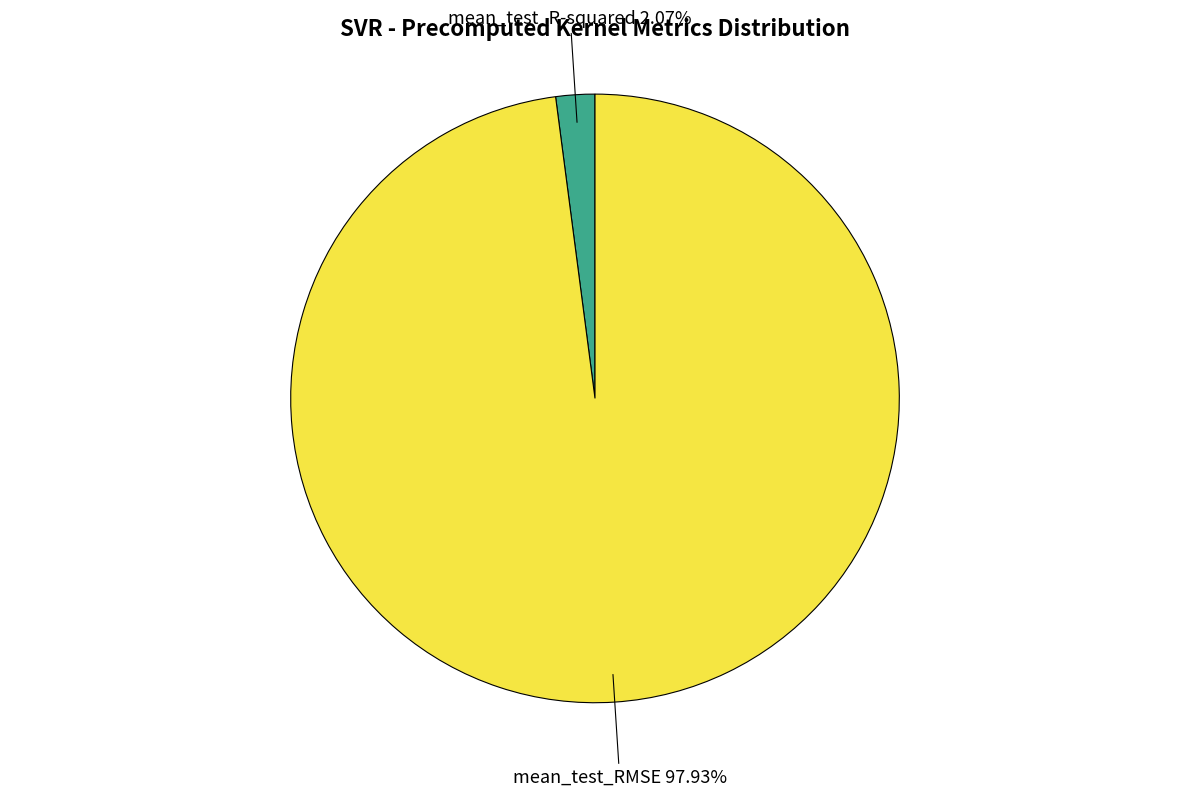

Combined, do mean_test_R-squared and mean_test_RMSE account for over 50%?

Yes